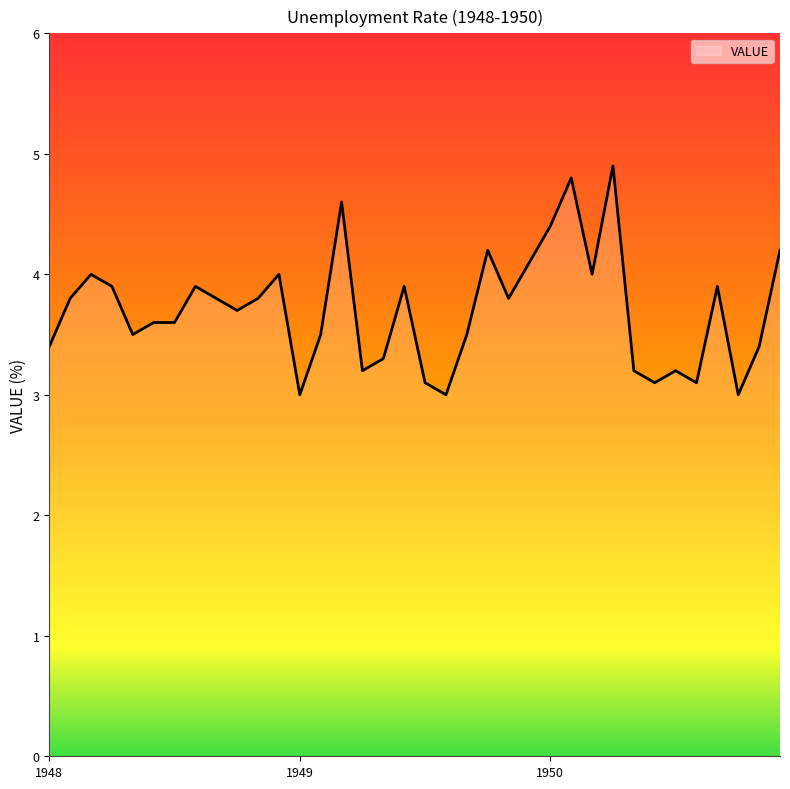

What is the average value?

3.7